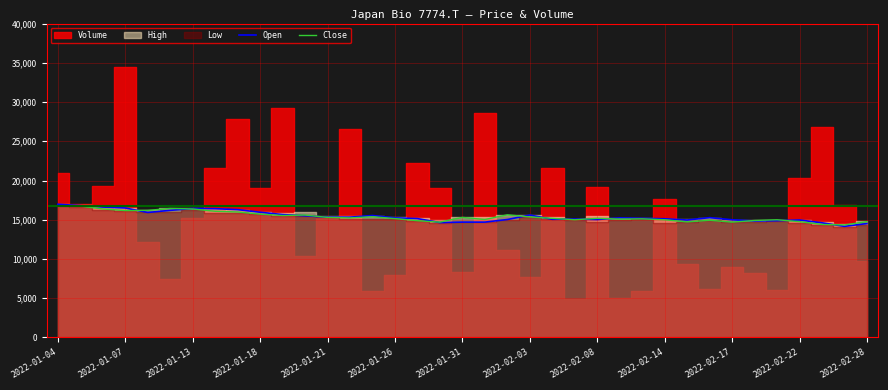

What is the highest value of the Open series?

16980